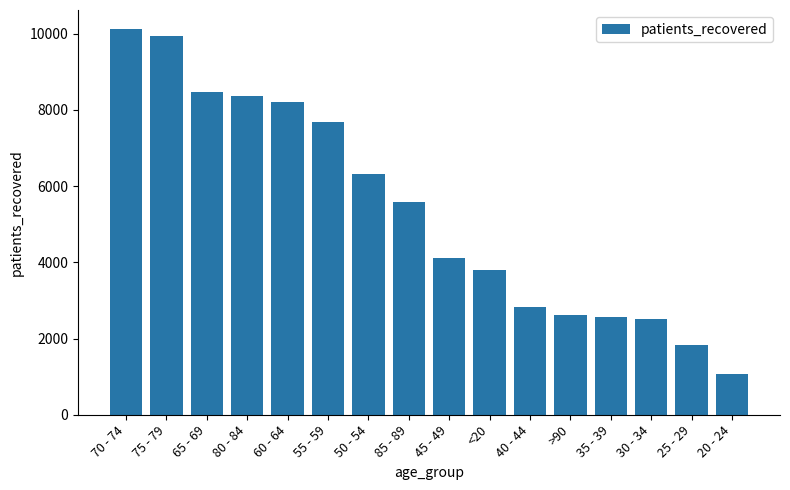

What is the difference between the second highest and minimum values?

8866